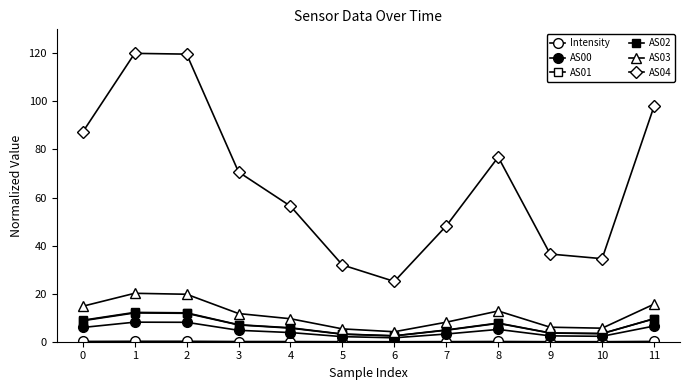

How many lines are shown in the chart?

6